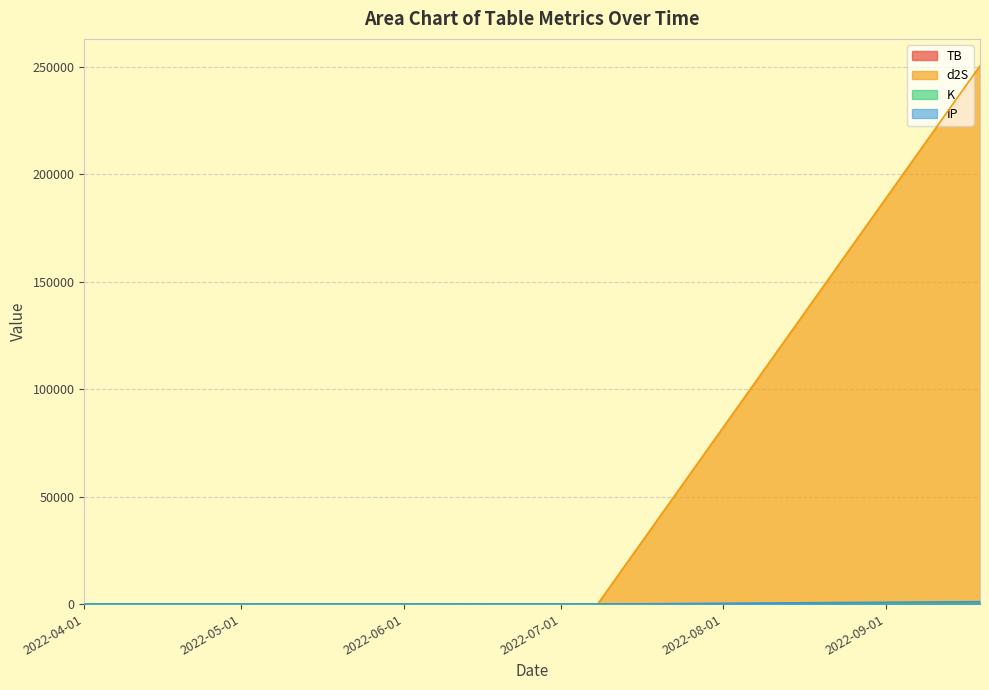

Which series has the largest total across all categories?

d2S